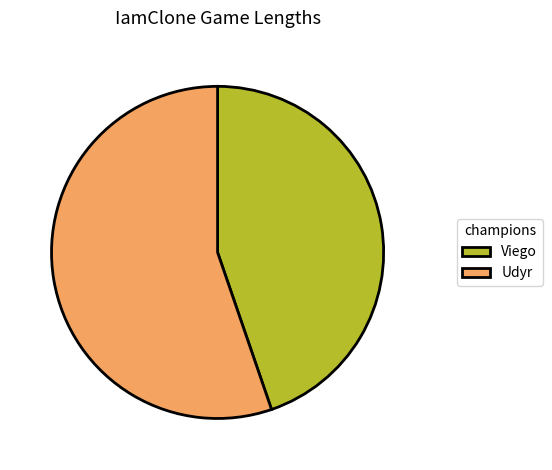

Between Viego and Udyr, which is larger?

Udyr